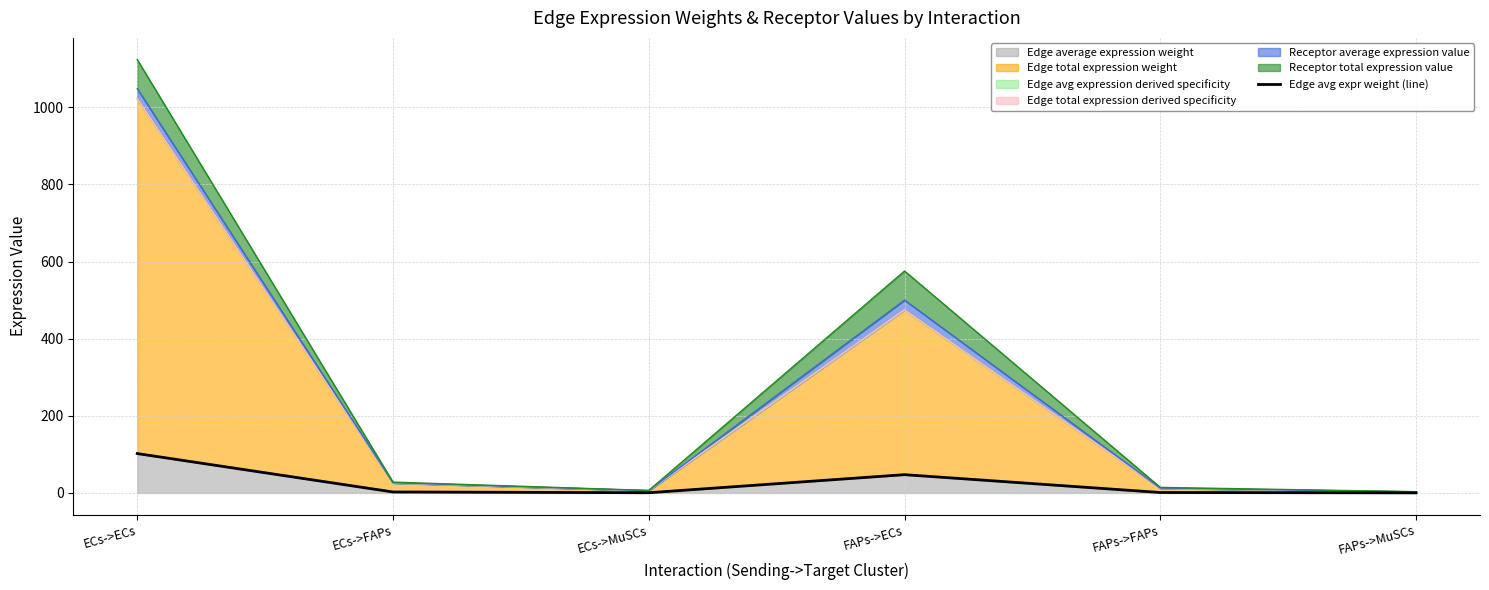

List the labels in order of value, largest first.

ECs->ECs, FAPs->ECs, ECs->FAPs, FAPs->FAPs, ECs->MuSCs, FAPs->MuSCs